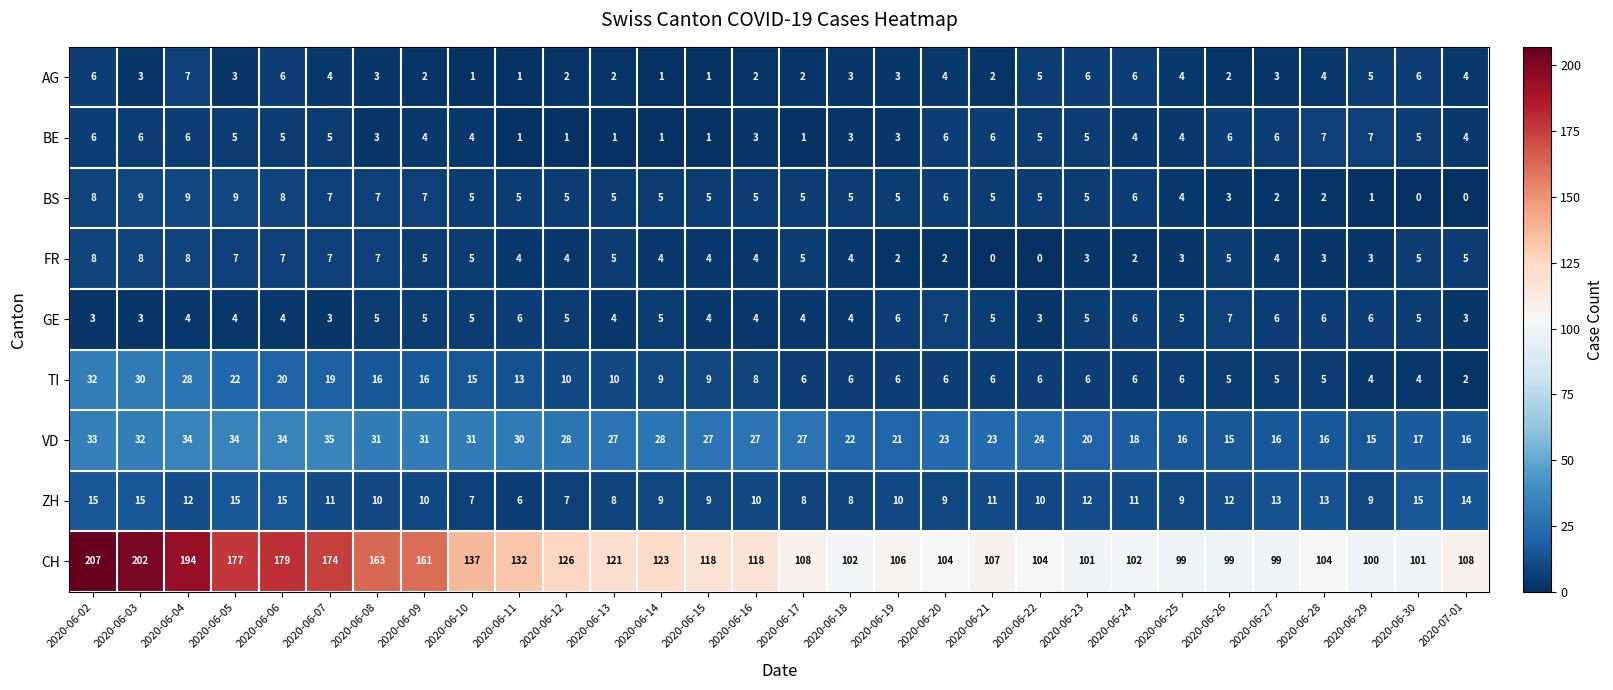

Which series has the largest range (max minus min)?

CH